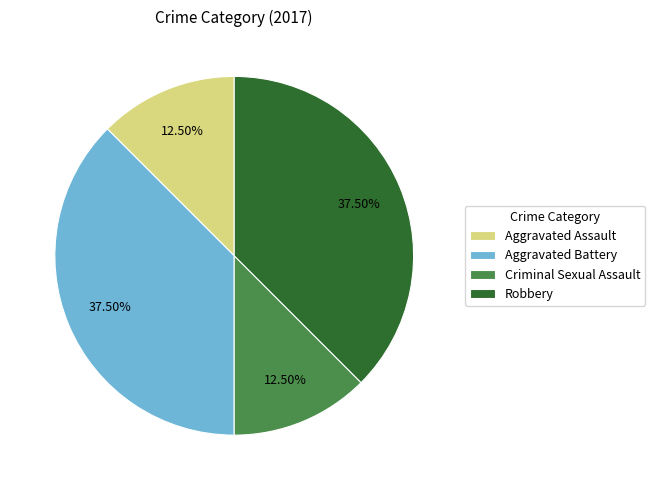

Is it true that Aggravated Battery is 51% of the pie?

False